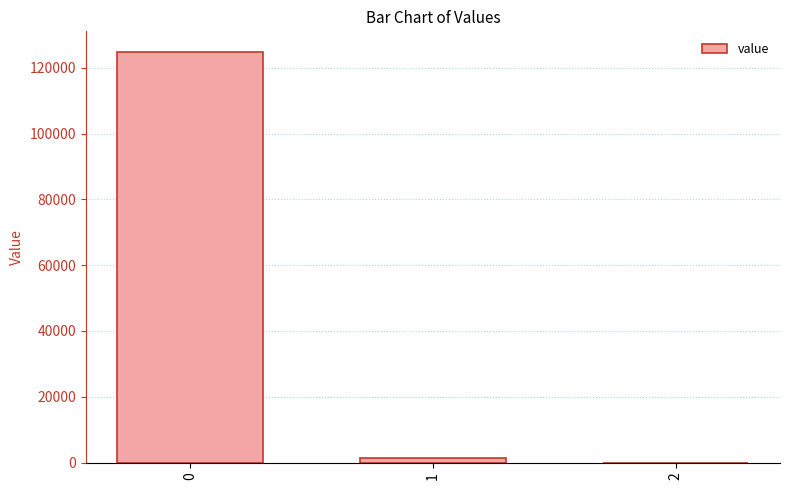

How many distinct data groups are displayed?

1